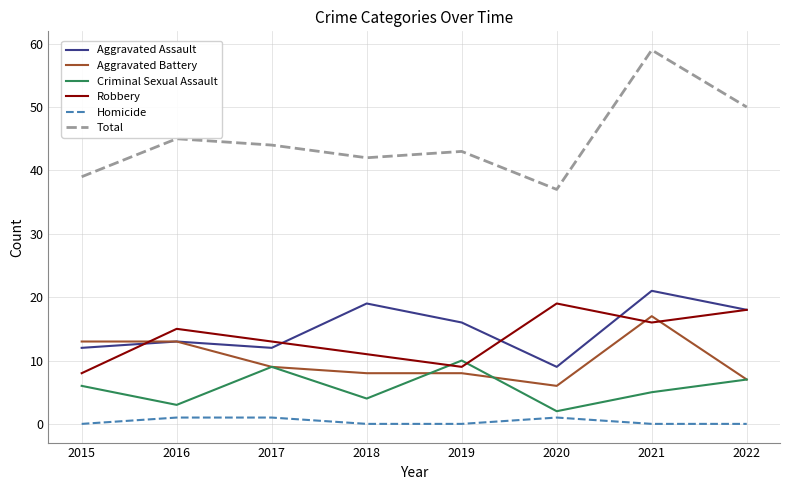

True or false: Aggravated Assault has a value of 21 at 2016.

False